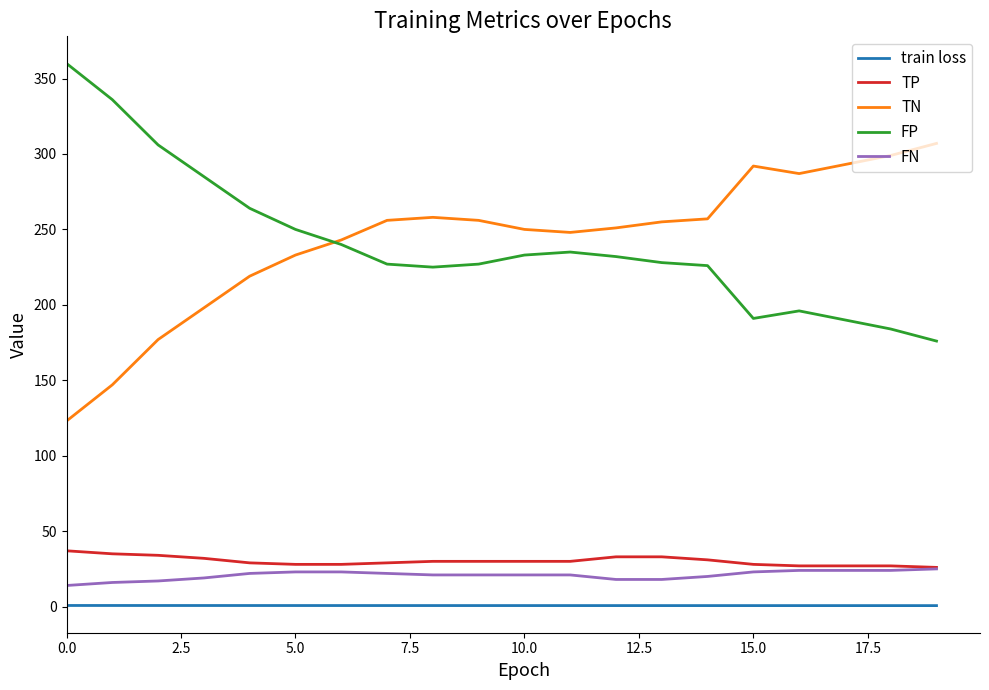

Rank the series by their maximum value, from highest to lowest.

FP, TN, TP, FN, train loss